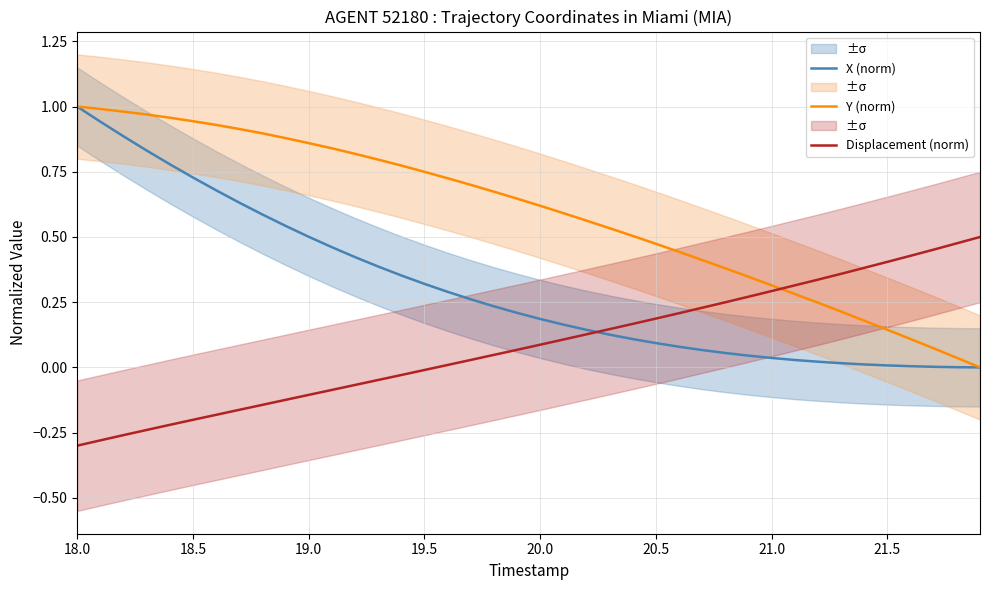

How many intersections are there between Displacement (norm) and Y (norm)?

1